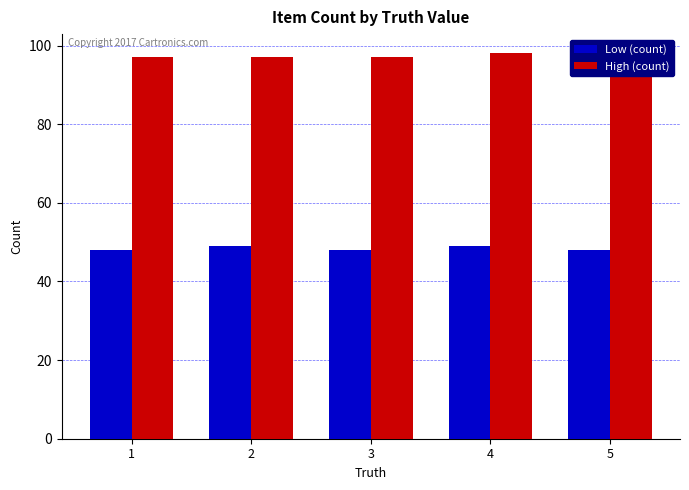

The value of Low (count) at 5 is 79. True or false?

False